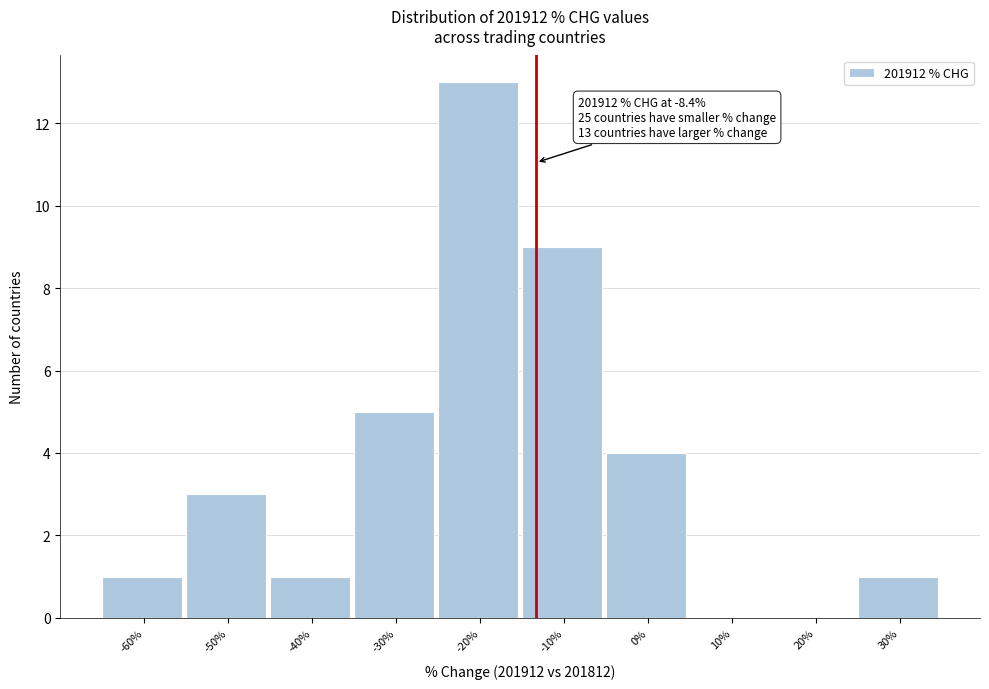

Reading right to left, extract all data points from this chart.

30%=1	20%=0	10%=0	0%=4	-10%=9	-20%=13	-30%=5	-40%=1	-50%=3	-60%=1